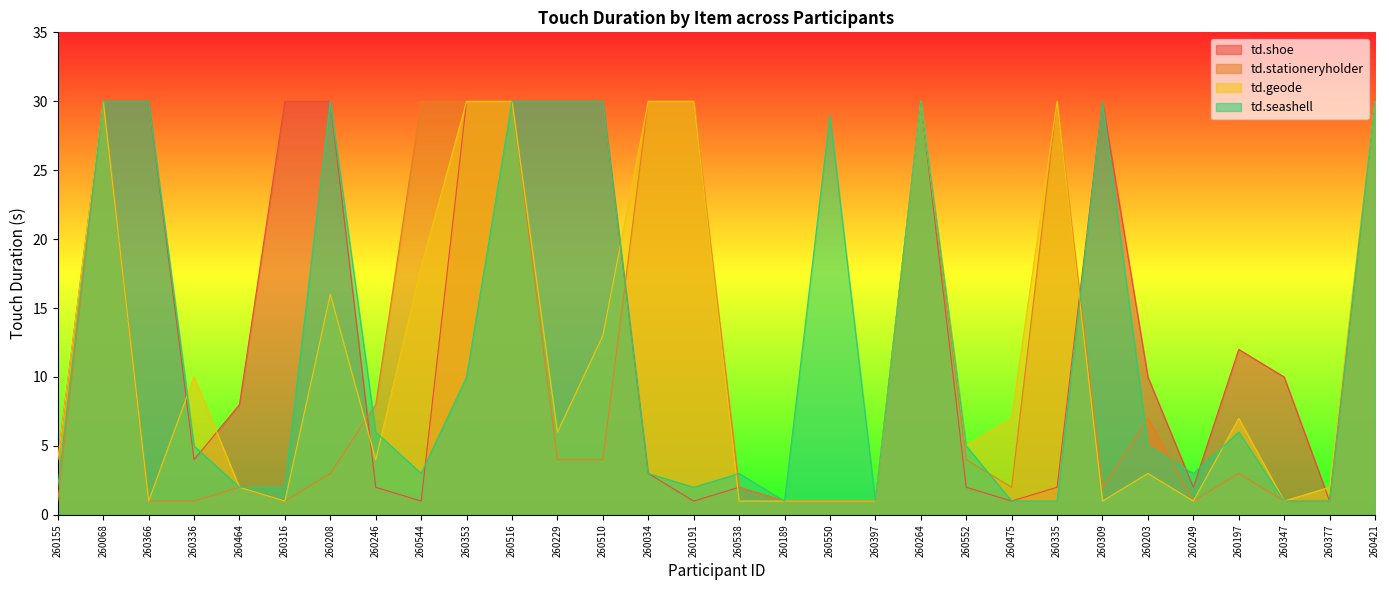

Reading left to right, list all the values displayed in this chart.

td.shoe: 4	30	30	4	8	30	30	2	1	30	30	30	30	3	1	2	1	1	1	30	2	1	2	30	10	2	12	10	1	30
td.stationeryholder: 1	30	1	1	2	1	3	8	30	30	30	4	4	30	30	2	1	1	1	30	4	2	30	2	7	1	3	1	1	30
td.geode: 4	30	1	10	2	1	16	4	18	30	30	6	13	30	30	1	1	1	1	30	5	7	30	1	3	1	7	1	2	30
td.seashell: 2	30	30	5	2	2	30	6	3	10	30	30	30	3	2	3	1	29	1	30	5	1	1	30	5	3	6	1	1	30